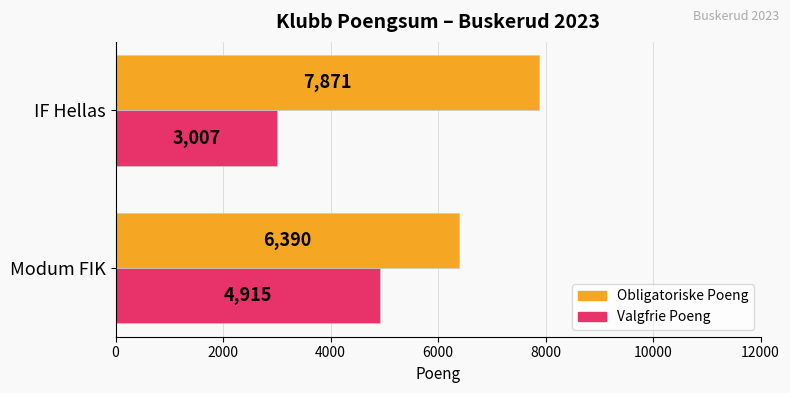

At which label is Obligatoriske Poeng closest to 7130?

Modum FIK